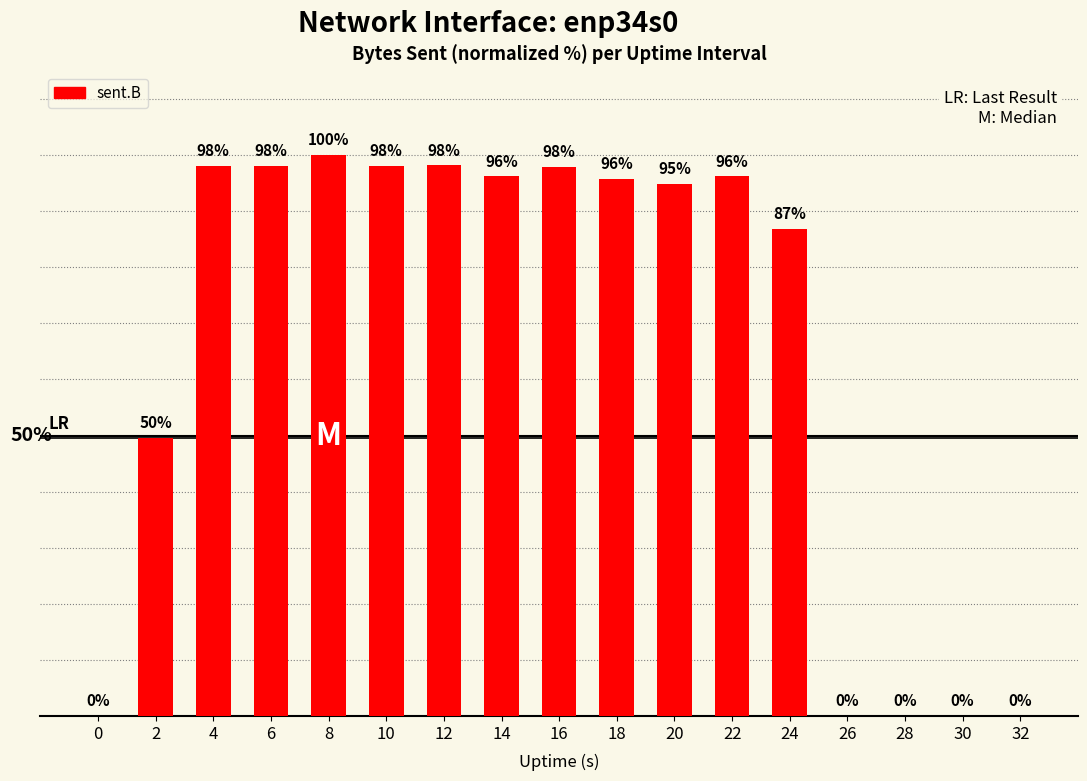

What is the change in value from 6 to 8?

+1.9